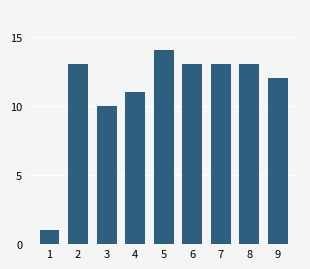

Reading left to right, transcribe all the data shown in this chart.

1	13	10	11	14	13	13	13	12